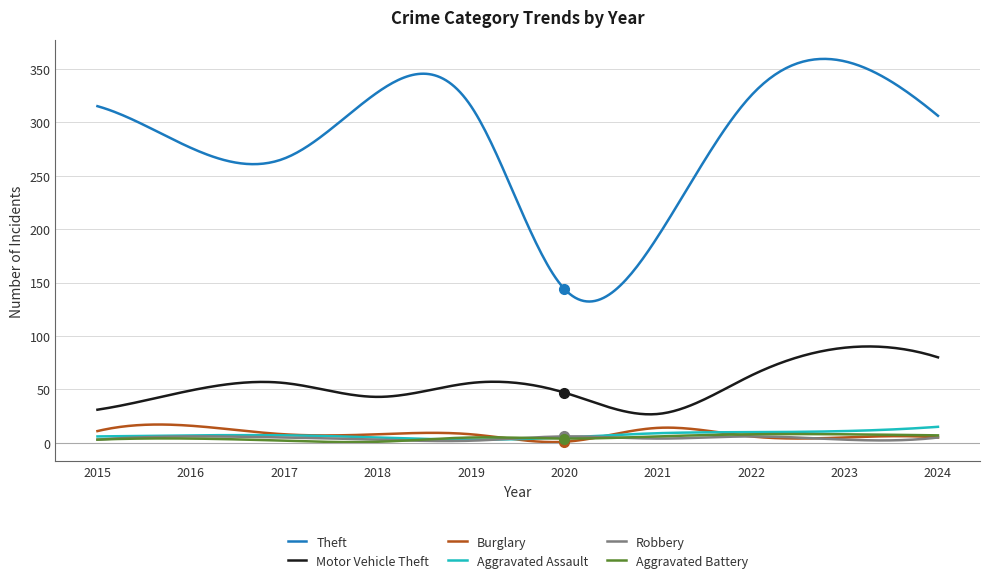

What is the minimum value for Theft?

132.2